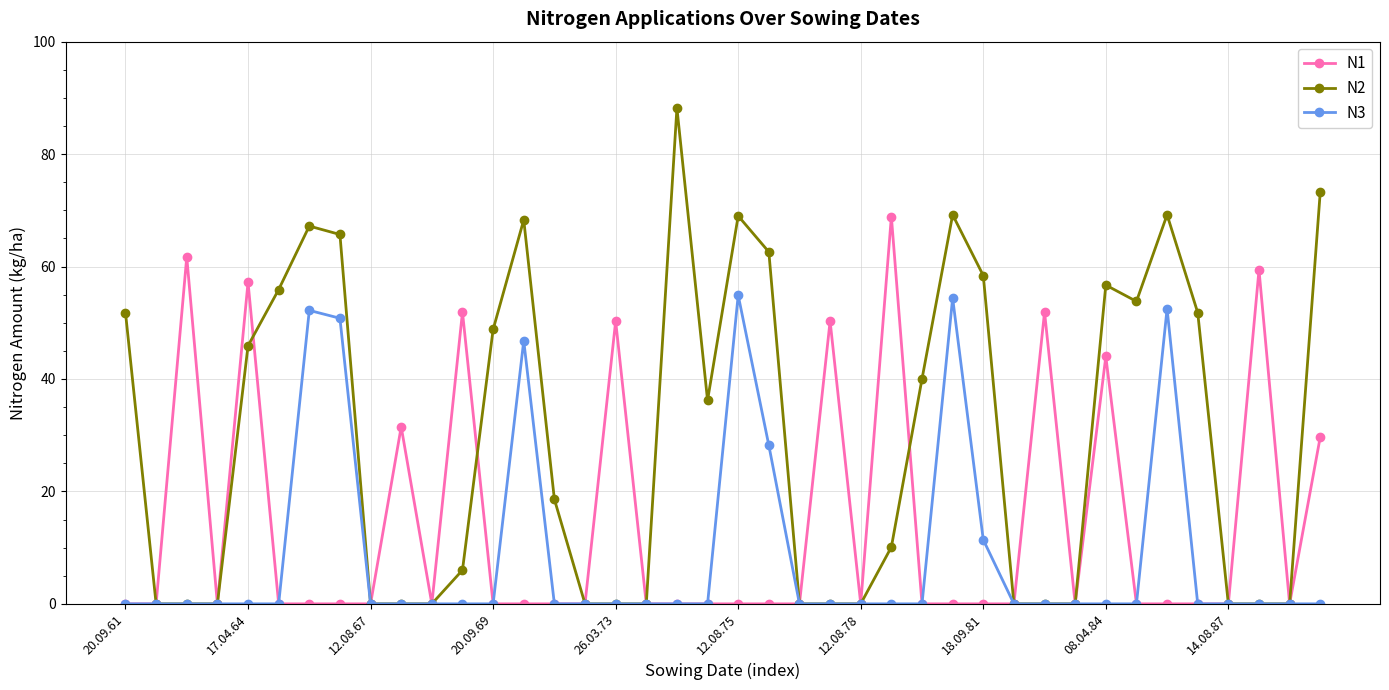

Which series has the largest range (max minus min)?

N2